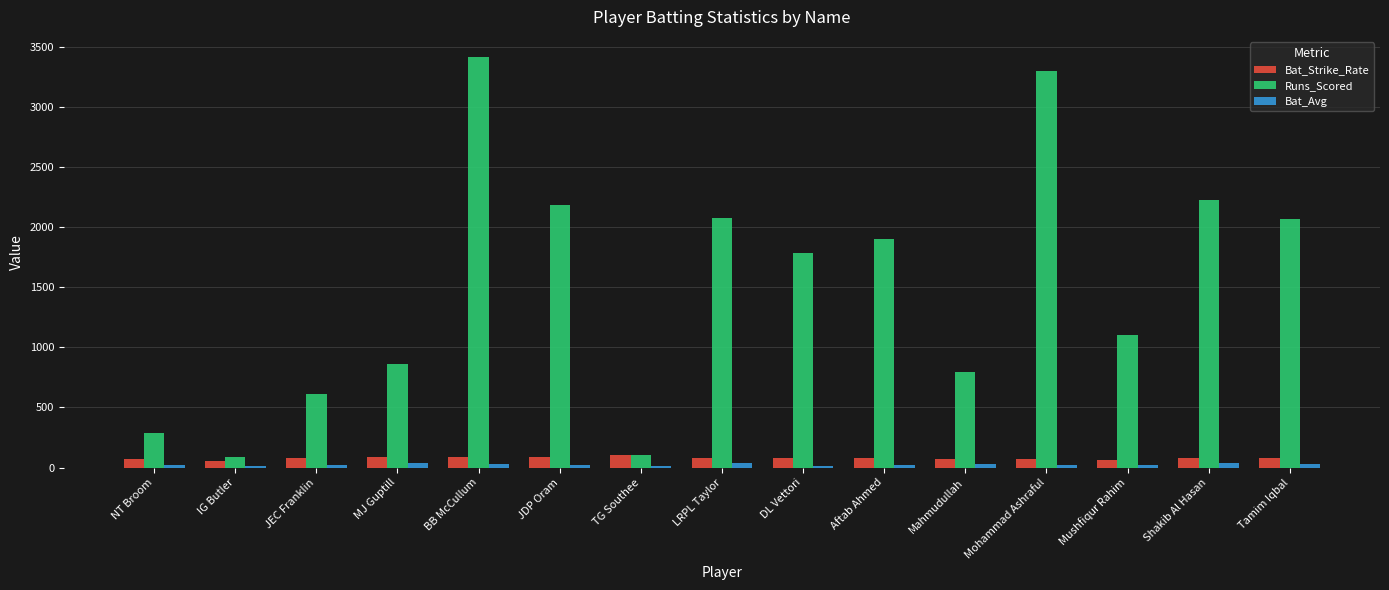

What is the difference between the Bat_Strike_Rate values at LRPL Taylor and Tamim Iqbal?

7.3